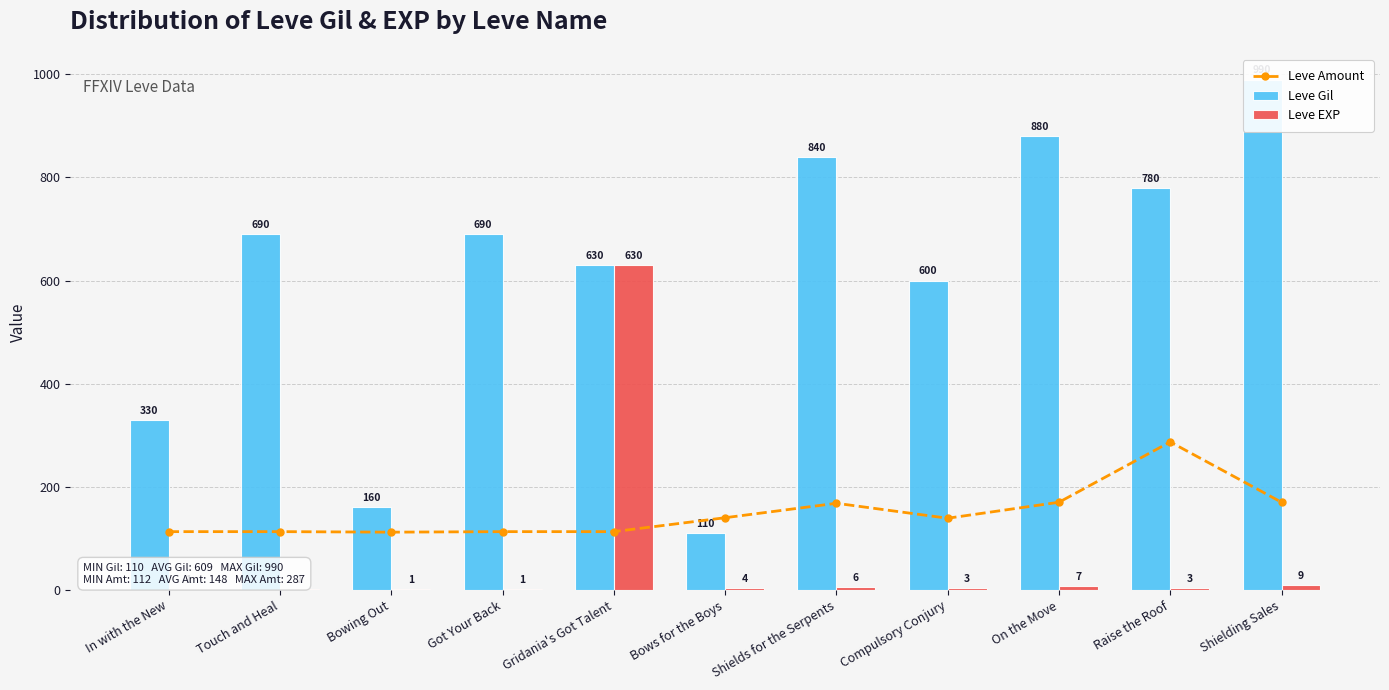

How many data points in Leve Gil are less than 690?

5